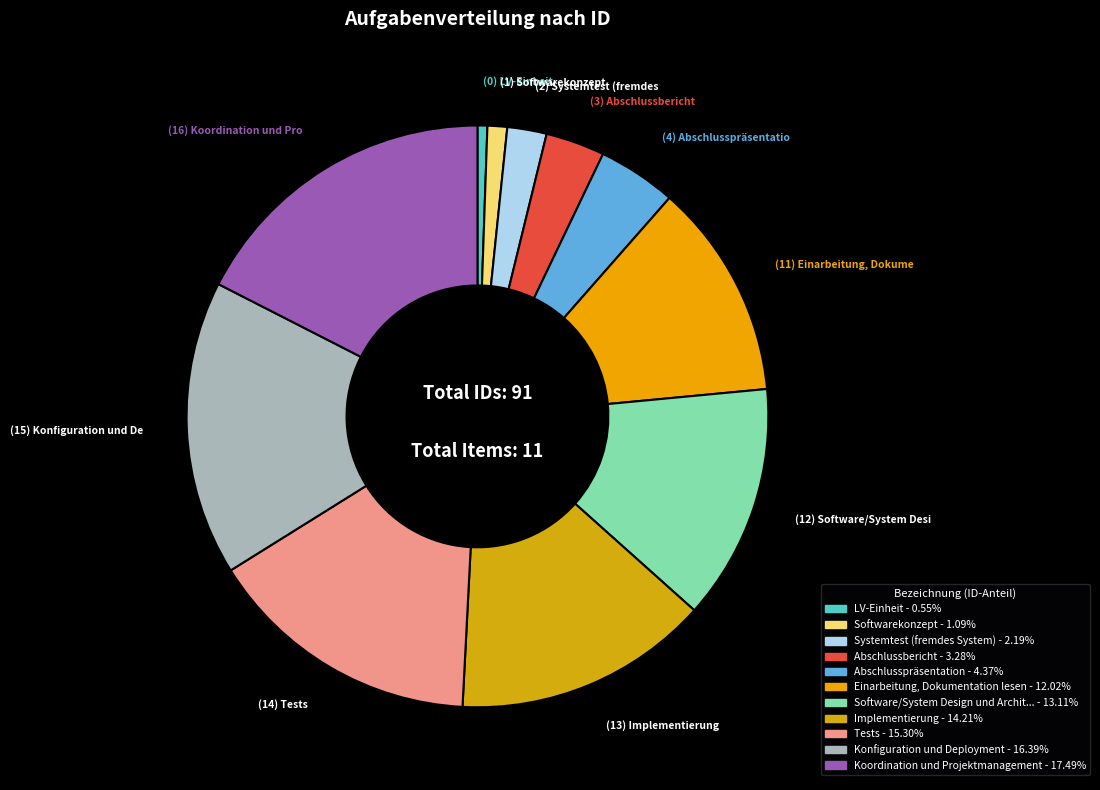

What is the smallest slice in the pie chart?

LV-Einheit